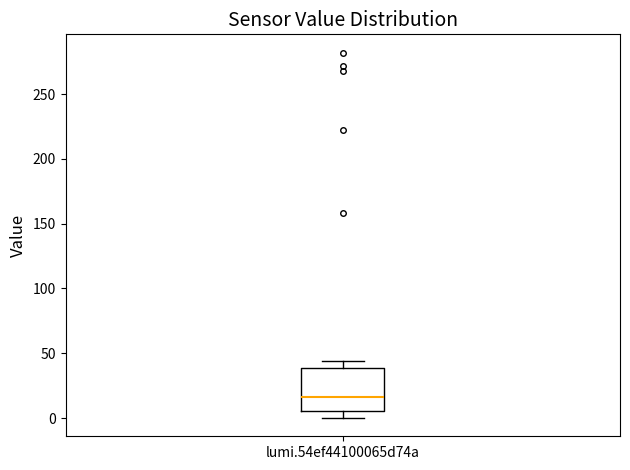

Transcribe this box plot: give where the median line is, the range the box spans, and where the two whiskers end, as read against the y-axis. The values are not printed on the chart, so give them approximately, as read against the axis.

median 15, box 5 to 40, whiskers 0 to 45